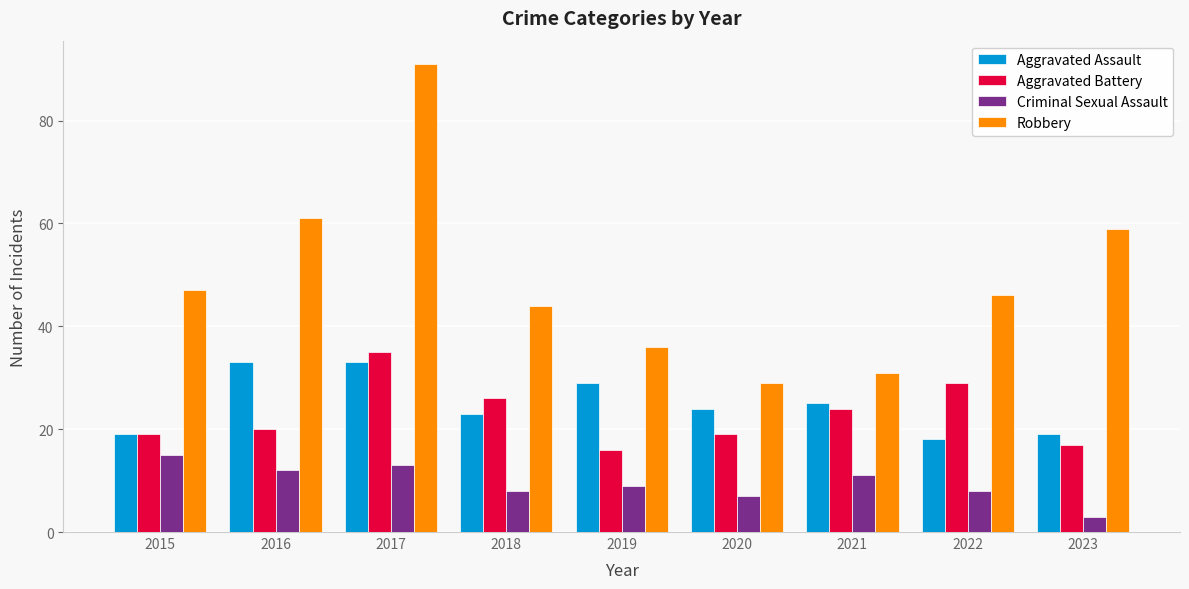

Count the number of data series in this chart.

4